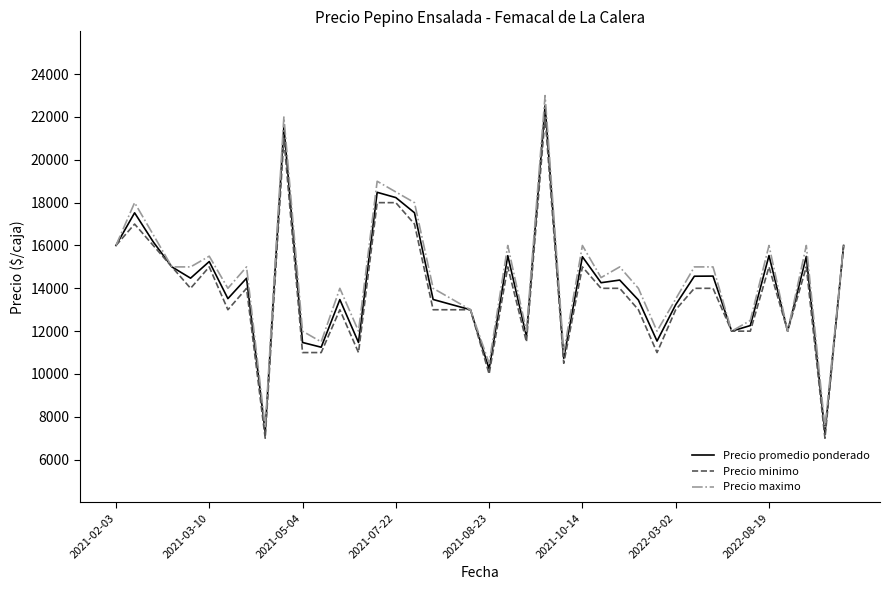

What is the lowest value of the Precio maximo series?

7500